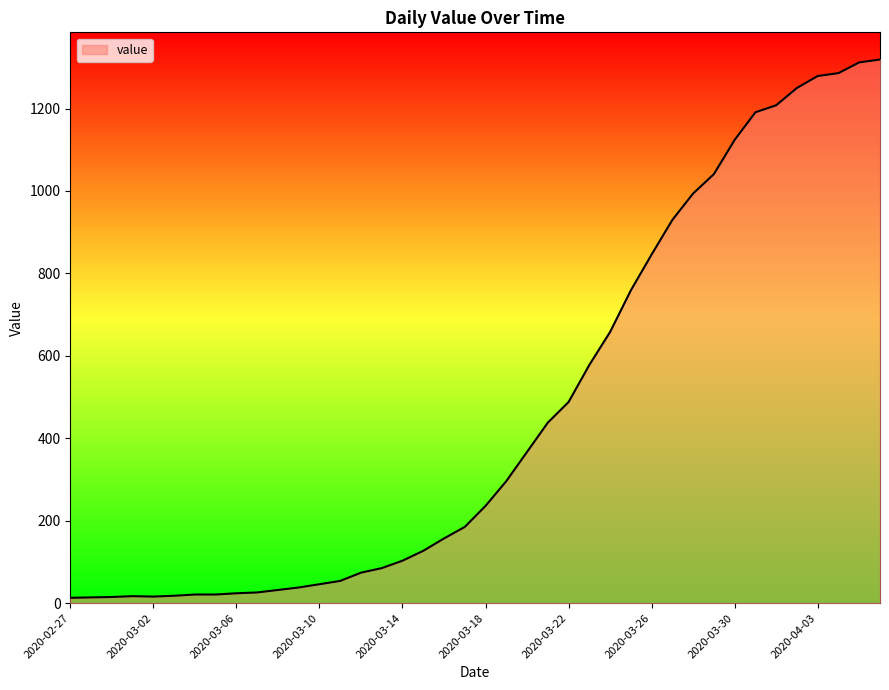

What is the maximum value shown in the chart?

1319